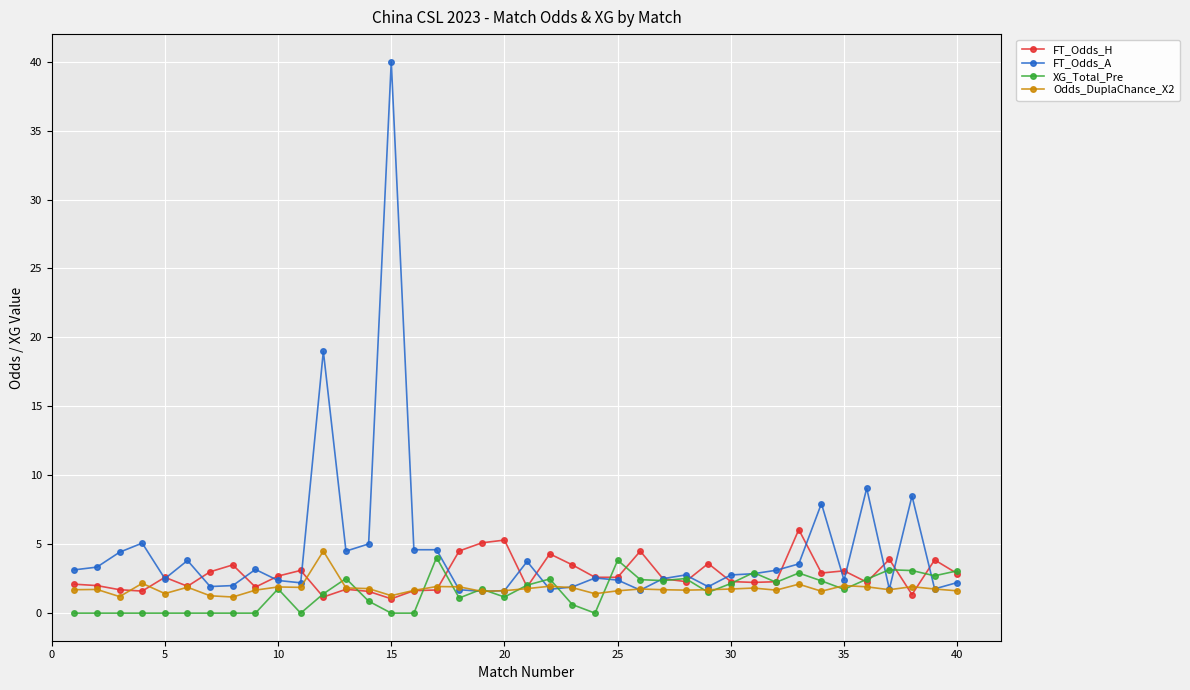

True or false: FT_Odds_H has more than 0 interior local peaks.

True